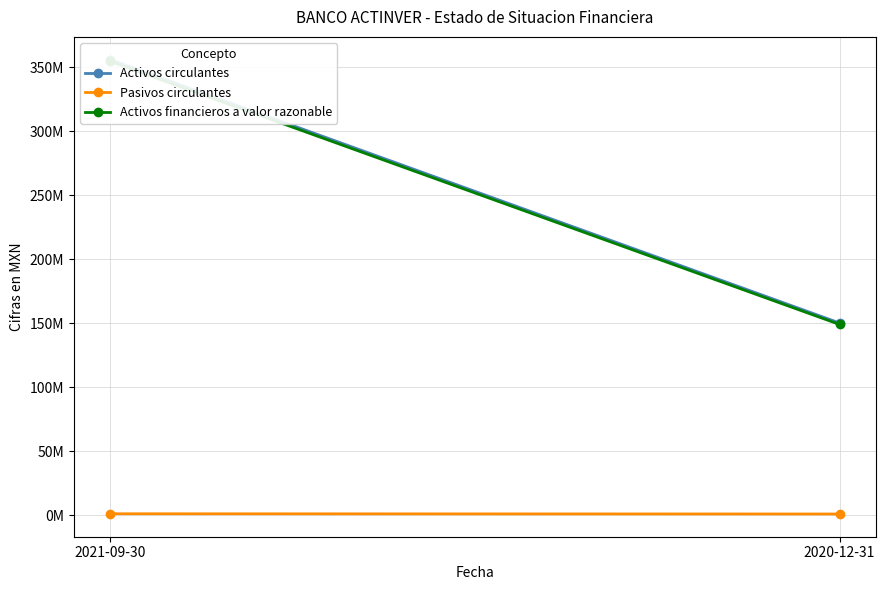

What is the sum of all Activos circulantes values?

506439000